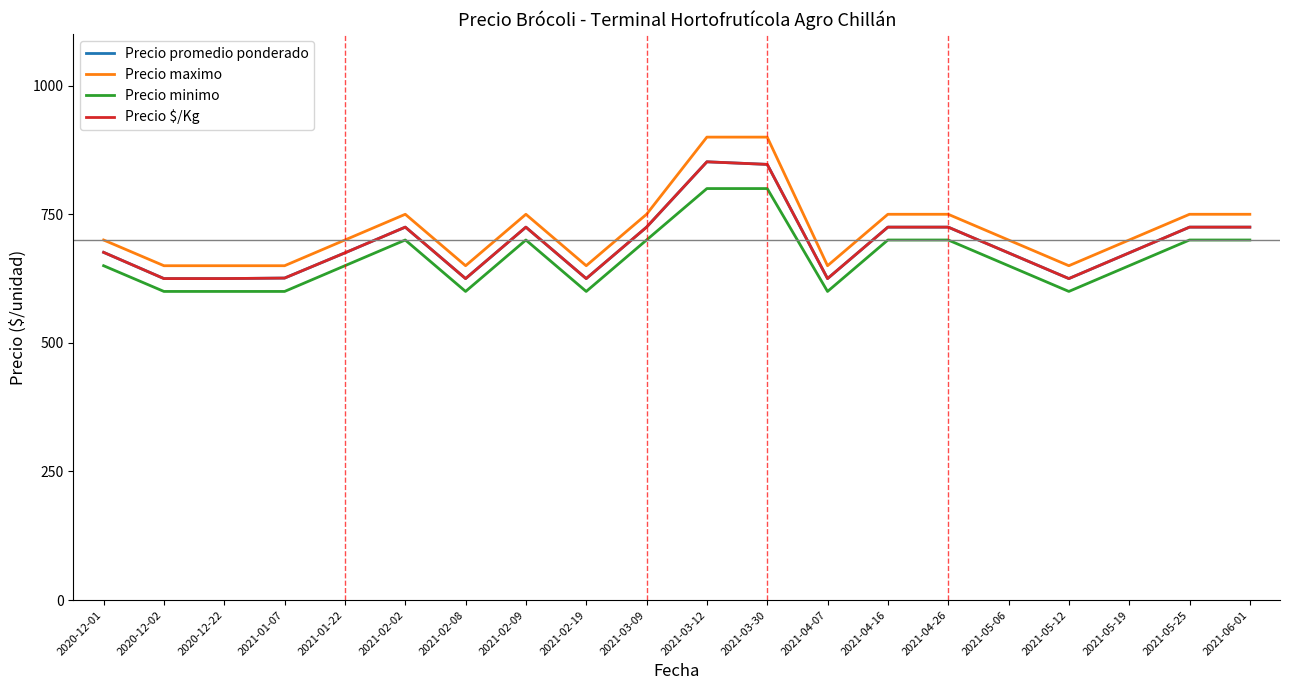

Does the chart display data point markers on the line(s)?

No